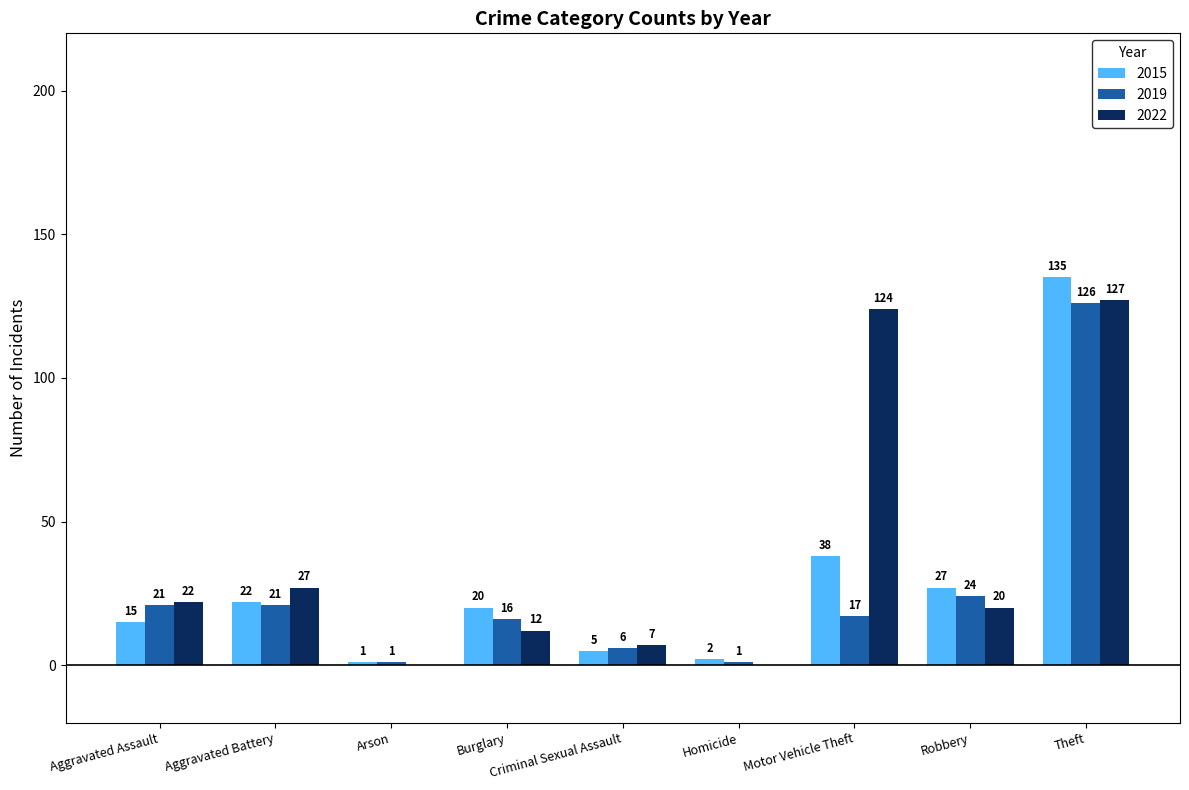

Reading right to left, list all the values displayed in this chart.

2015: Theft=135	Robbery=27	Motor Vehicle Theft=38	Homicide=2	Criminal Sexual Assault=5	Burglary=20	Arson=1	Aggravated Battery=22	Aggravated Assault=15
2019: Theft=126	Robbery=24	Motor Vehicle Theft=17	Homicide=1	Criminal Sexual Assault=6	Burglary=16	Arson=1	Aggravated Battery=21	Aggravated Assault=21
2022: Theft=127	Robbery=20	Motor Vehicle Theft=124	Homicide=0	Criminal Sexual Assault=7	Burglary=12	Arson=0	Aggravated Battery=27	Aggravated Assault=22